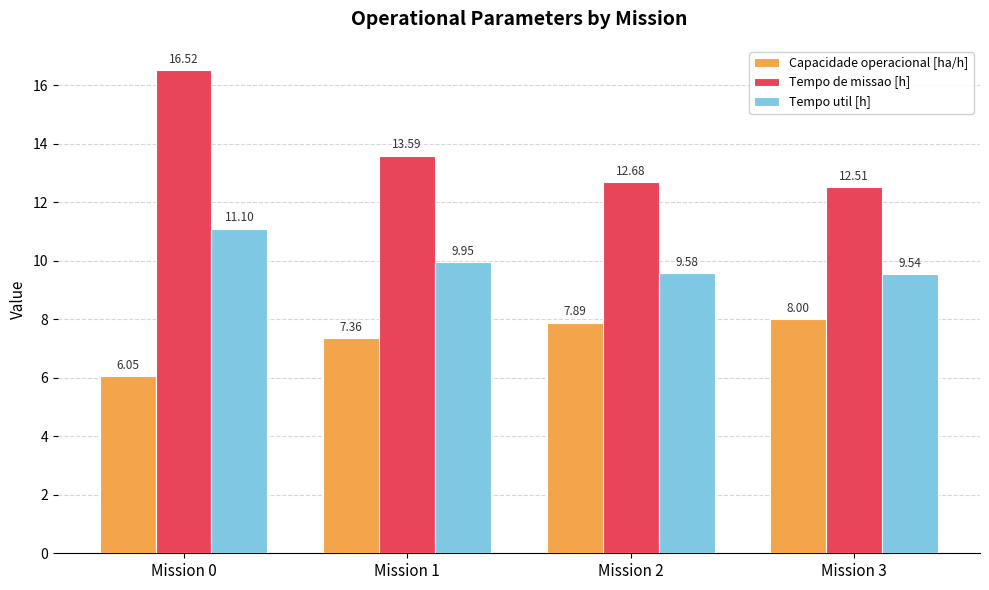

What is the highest value of the Capacidade operacional [ha/h] series?

8.0